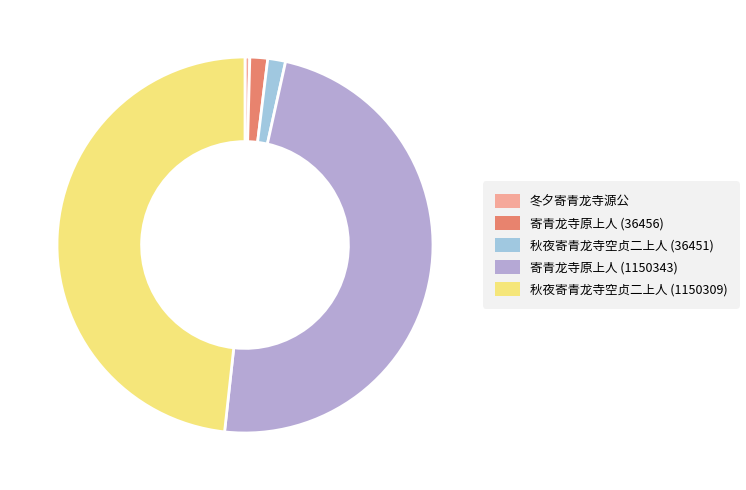

What percentage is NOT represented by 冬夕寄青龙寺源公?

99.6%